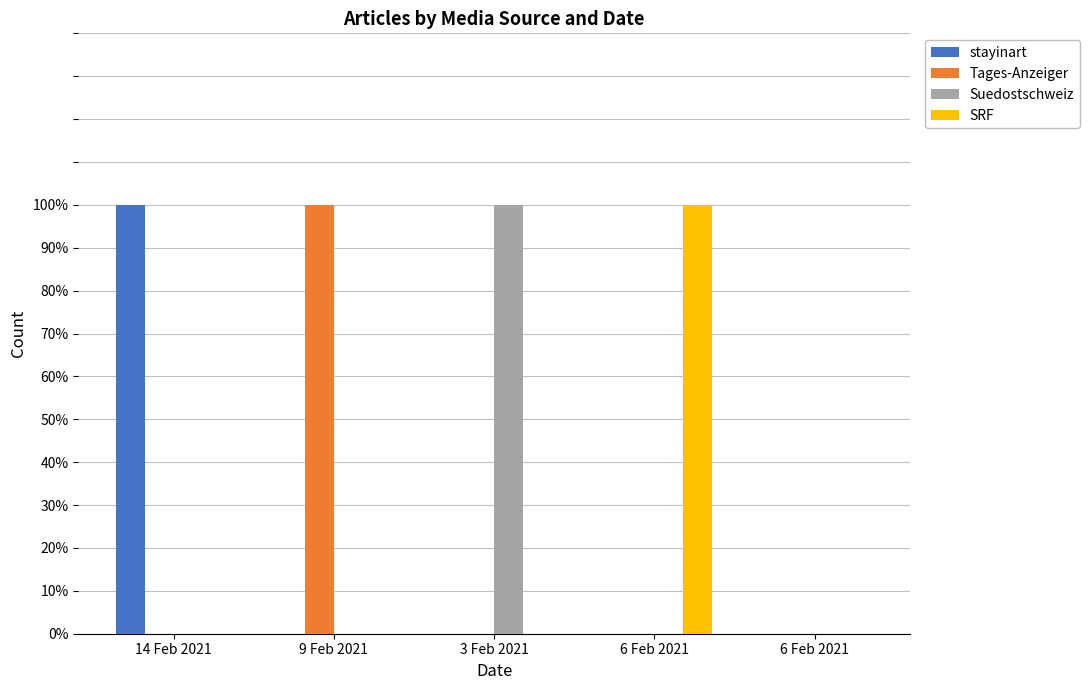

At which category is the sum across all series the highest?

14 Feb 2021